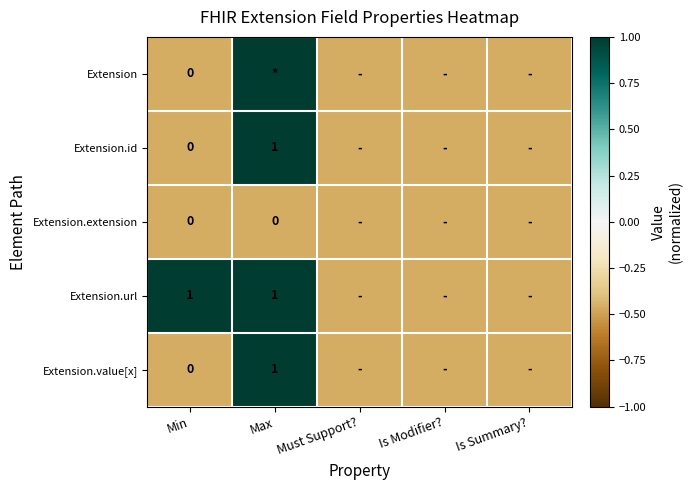

Which category has the lowest value in the Extension.extension series?

Min